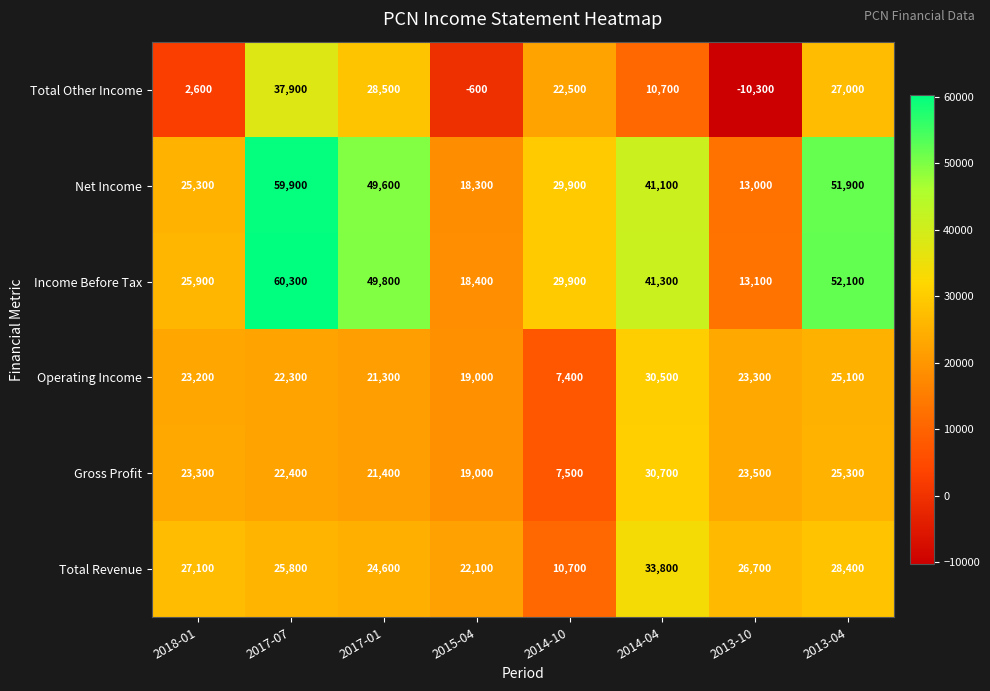

Which label corresponds to the smallest value in the chart?

2013-10